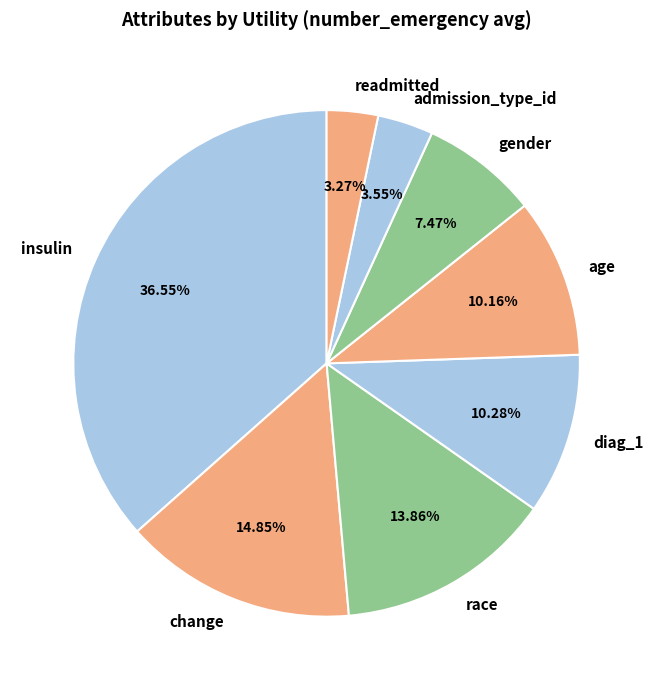

To the nearest percent, what is the combined percentage of change and gender?

22%